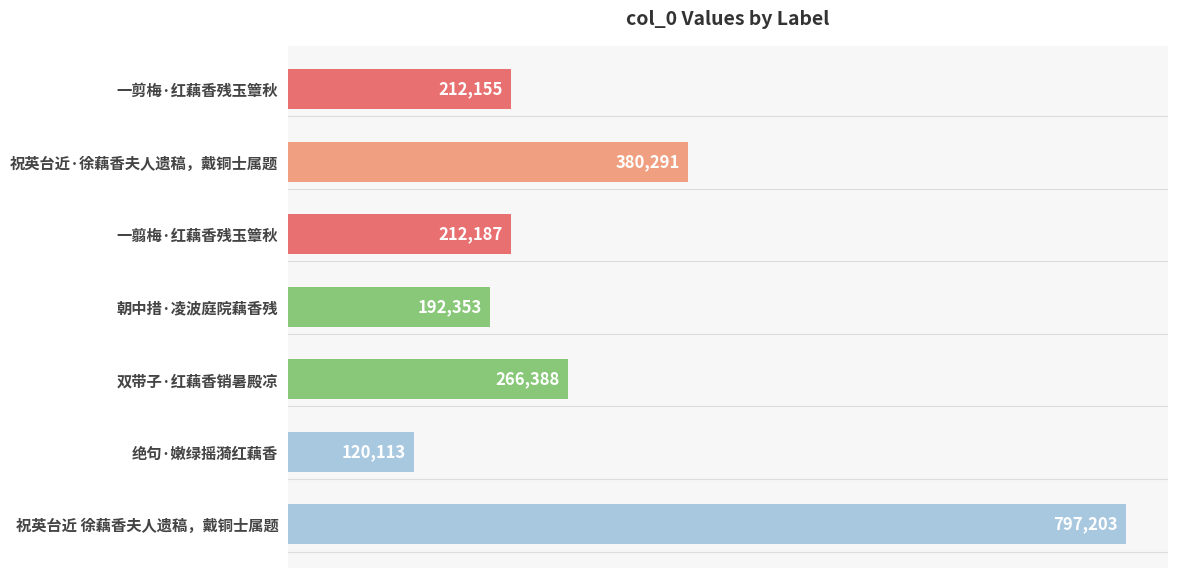

Rank the categories by value from lowest to highest.

绝句·嫩绿摇漪红藕香, 朝中措·凌波庭院藕香残, 一剪梅·红藕香残玉簟秋, 一翦梅·红藕香残玉簟秋, 双带子·红藕香销暑殿凉, 祝英台近·徐藕香夫人遗稿，戴铜士属题, 祝英台近 徐藕香夫人遗稿，戴铜士属题